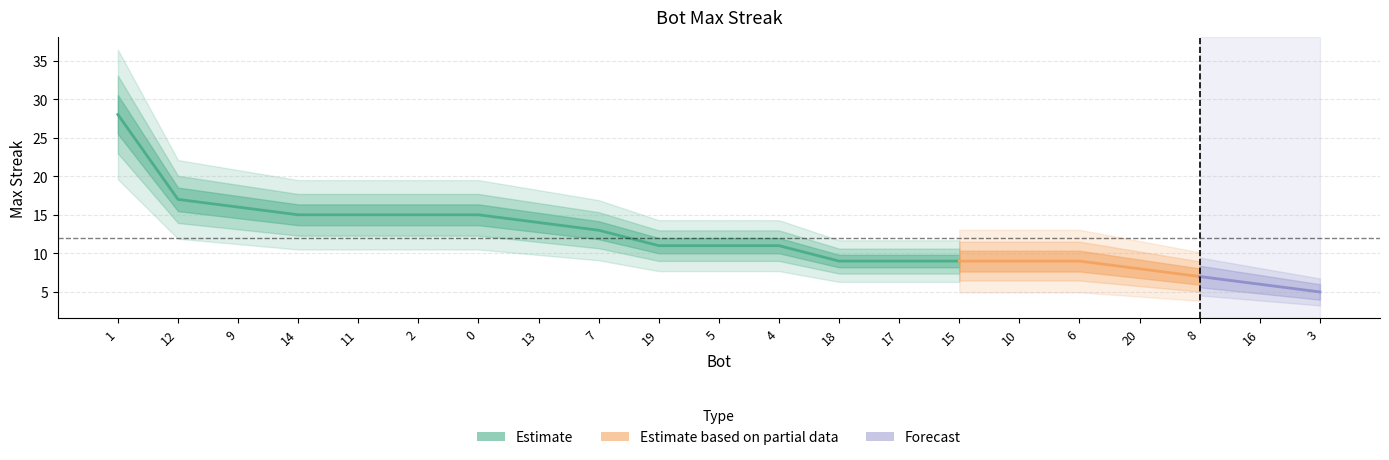

Rank the categories by value from highest to lowest.

1, 12, 9, 14, 11, 2, 0, 13, 7, 19, 5, 4, 18, 17, 15, 10, 6, 20, 8, 16, 3